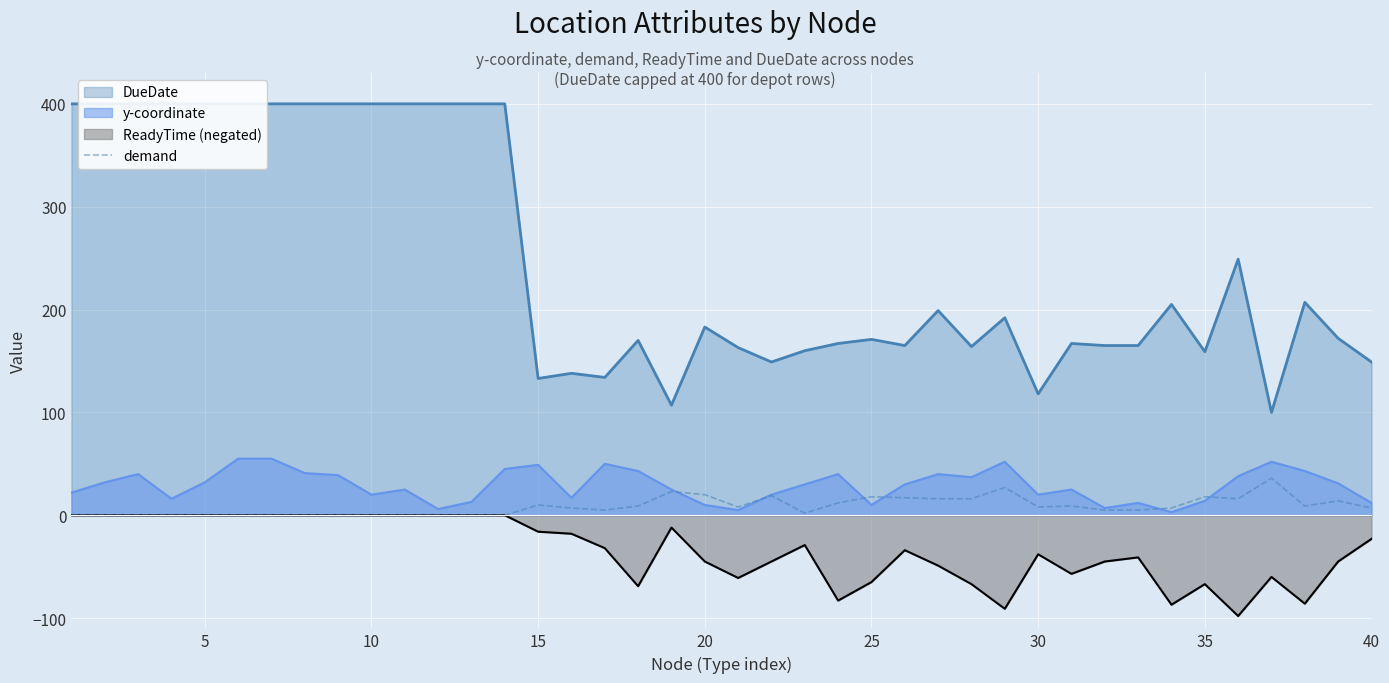

What is the highest value of the demand series?

36